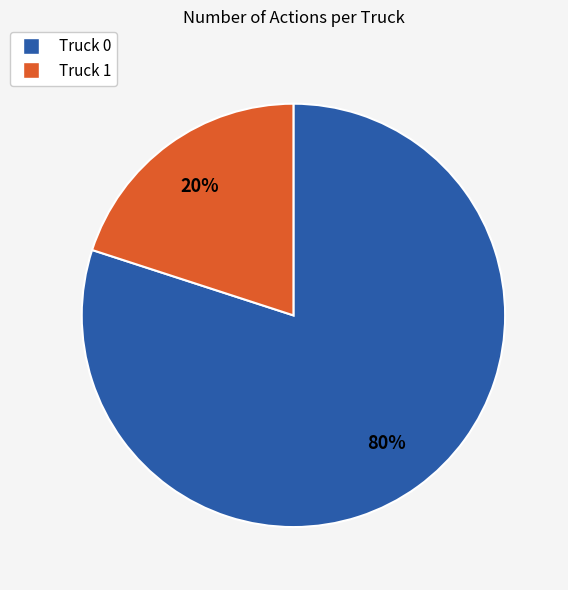

How many slices are in this pie chart?

2